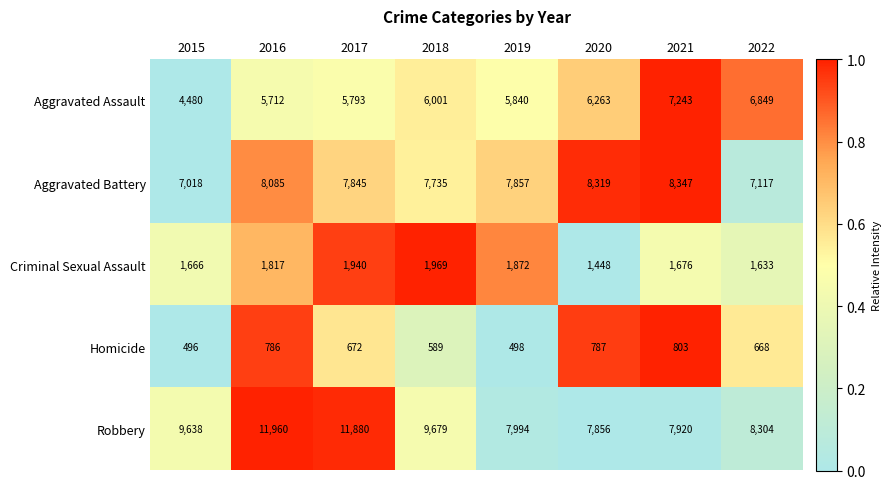

Which series has the largest total across all categories?

Robbery